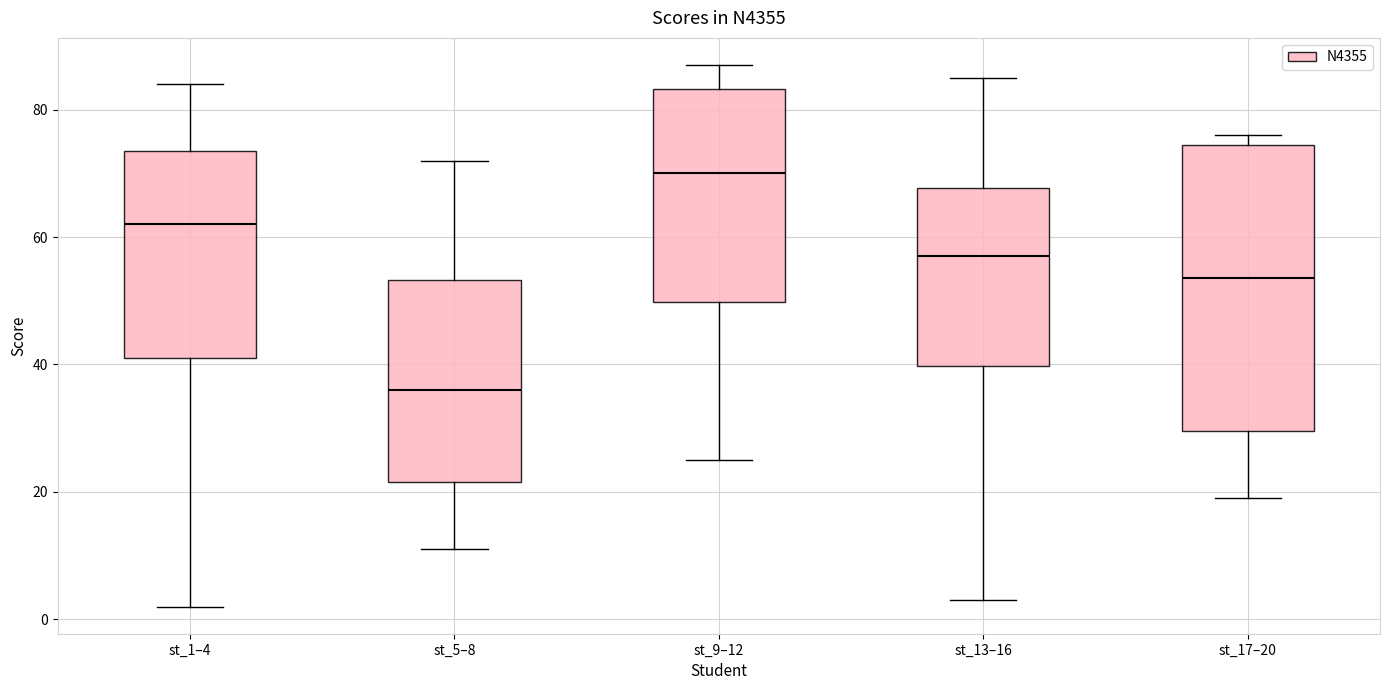

Reading left to right, transcribe this box plot: for each box, give where its median line is, the range the box spans, and where its two whiskers end, as read against the y-axis. The values are not printed on the chart, so give them approximately, as read against the axis.

st_1–4: median 62, box 42 to 74, whiskers 2 to 84
st_5–8: median 36, box 22 to 54, whiskers 12 to 72
st_9–12: median 70, box 50 to 84, whiskers 26 to 88
st_13–16: median 58, box 40 to 68, whiskers 4 to 86
st_17–20: median 54, box 30 to 74, whiskers 20 to 76